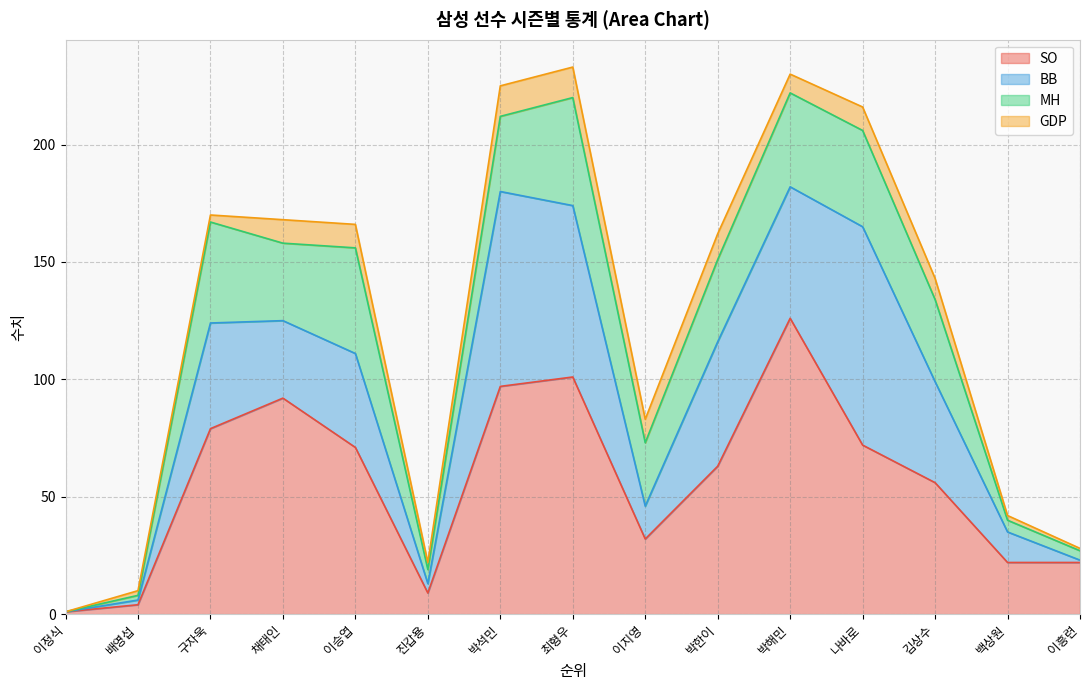

What is the sum of all BB values?

553